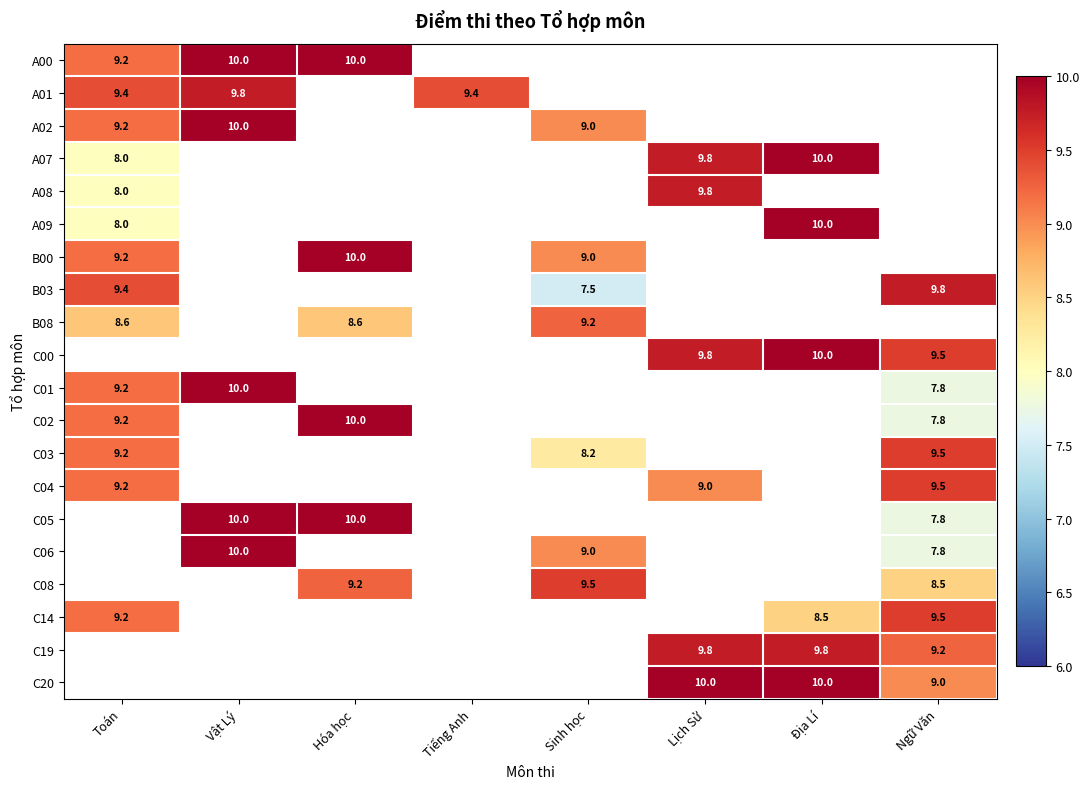

True or false: B03 has a value of 14.0 at Toán.

False